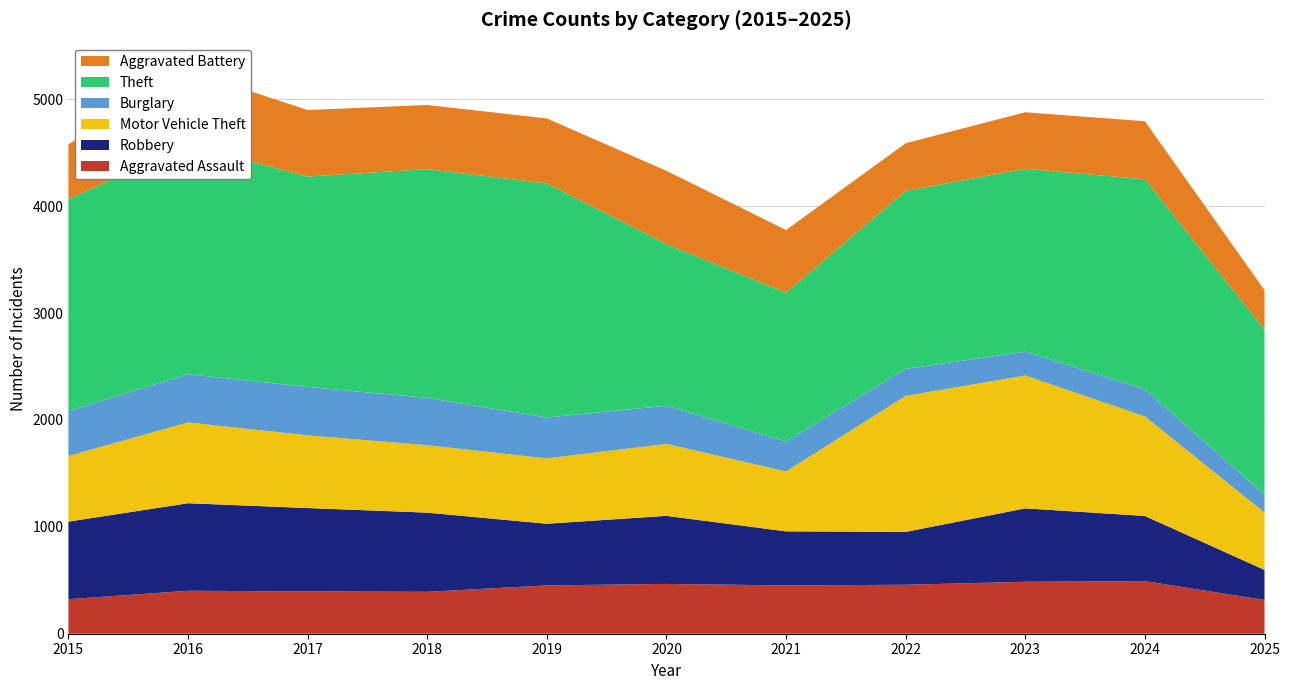

Reading left to right, extract all data points from this chart.

Aggravated Assault: 323	402	396	392	452	466	452	458	486	492	316
Robbery: 726	819	780	741	577	637	506	495	687	610	281
Motor Vehicle Theft: 614	756	680	631	611	673	560	1272	1243	931	537
Burglary: 421	451	453	443	383	357	280	253	223	254	168
Theft: 1981	2148	1968	2140	2190	1512	1392	1665	1711	1965	1542
Aggravated Battery: 515	691	623	600	608	686	587	446	529	543	371